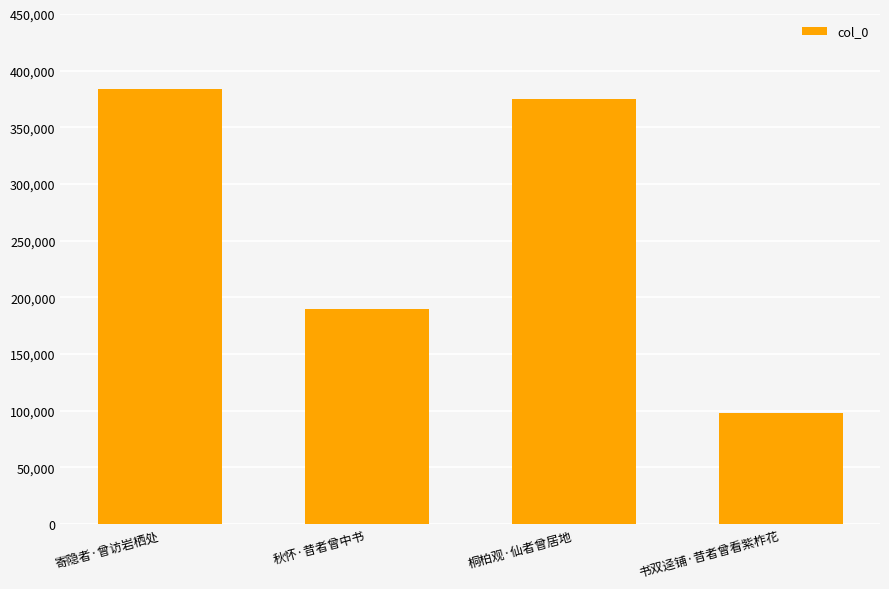

The chart shows a value of 189893 at 秋怀·昔者曾中书. True or false?

True